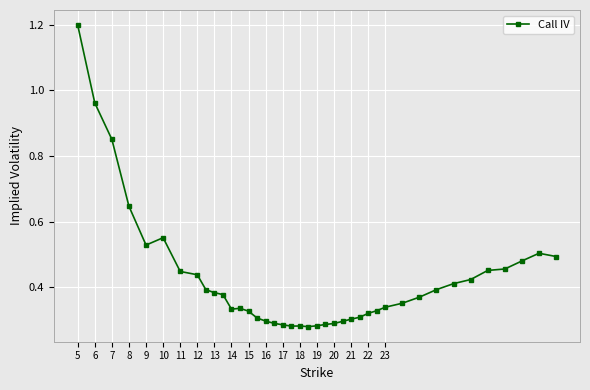

What is the maximum value shown in the chart?

1.2